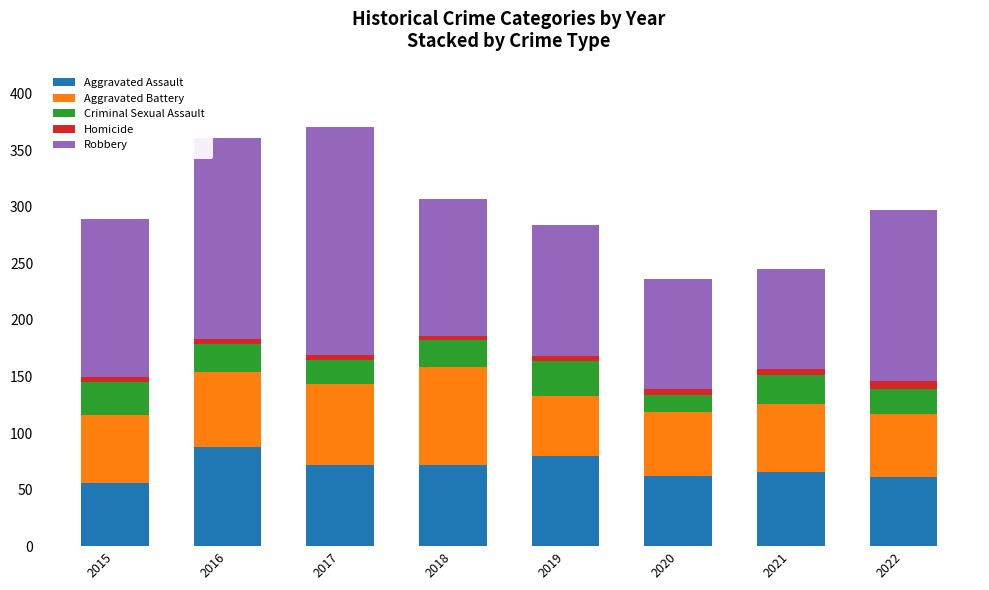

What are all the series names shown in the legend?

Aggravated Assault, Aggravated Battery, Criminal Sexual Assault, Homicide, Robbery